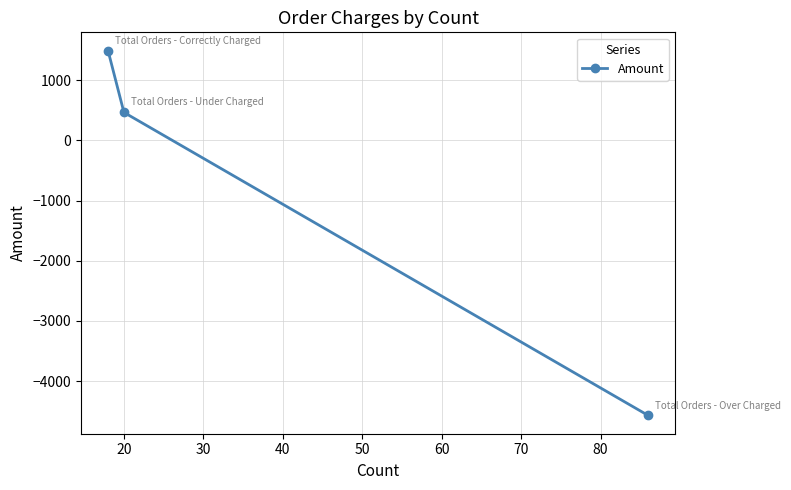

What is the difference between the maximum and minimum values?

6065.7